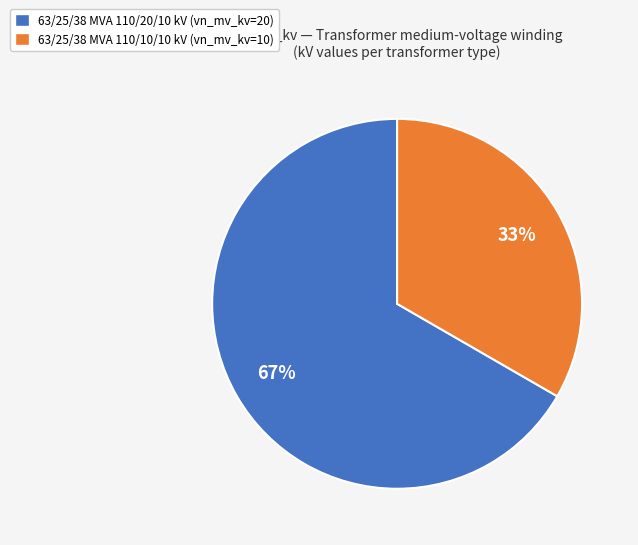

Which category has the smallest portion of the pie?

63/25/38 MVA 110/10/10 kV